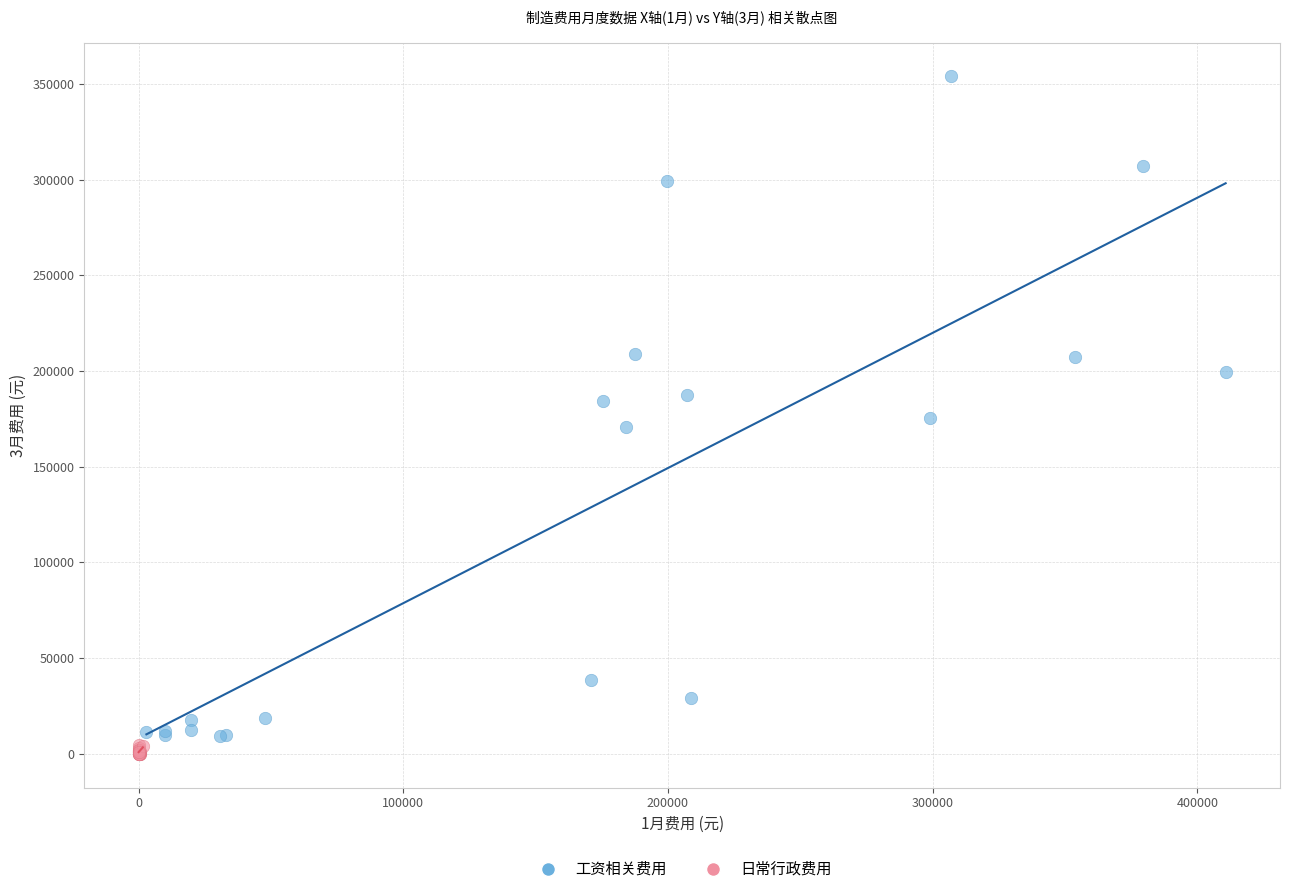

Which series contains the highest Y value?

工资相关费用